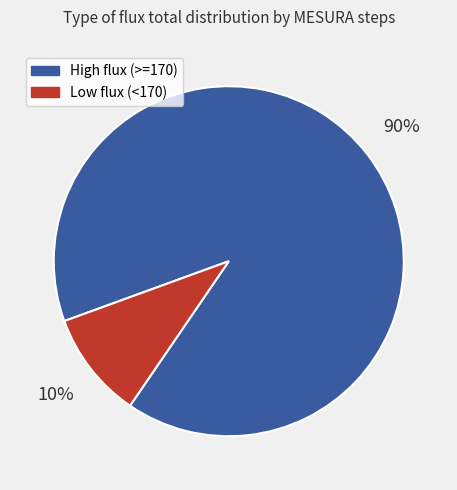

Do Low flux (<170) and High flux (>=170) together represent more than half of the pie?

Yes